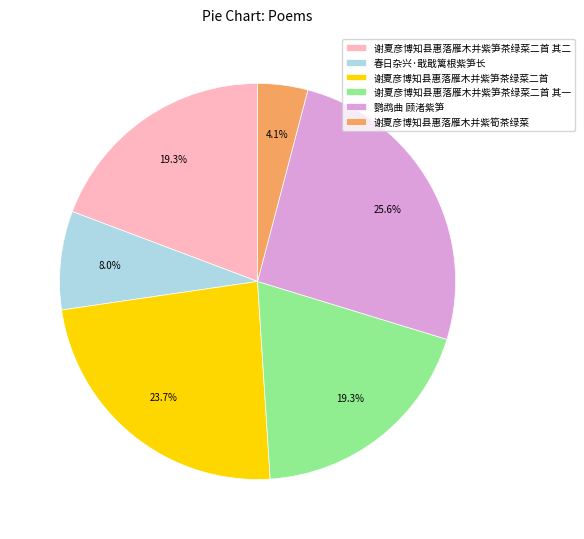

Approximately how many times larger is the value at 谢夏彦博知县惠落雁木并紫笋茶绿菜二首 其二 compared to 鹦鹉曲 顾渚紫笋?

0.8